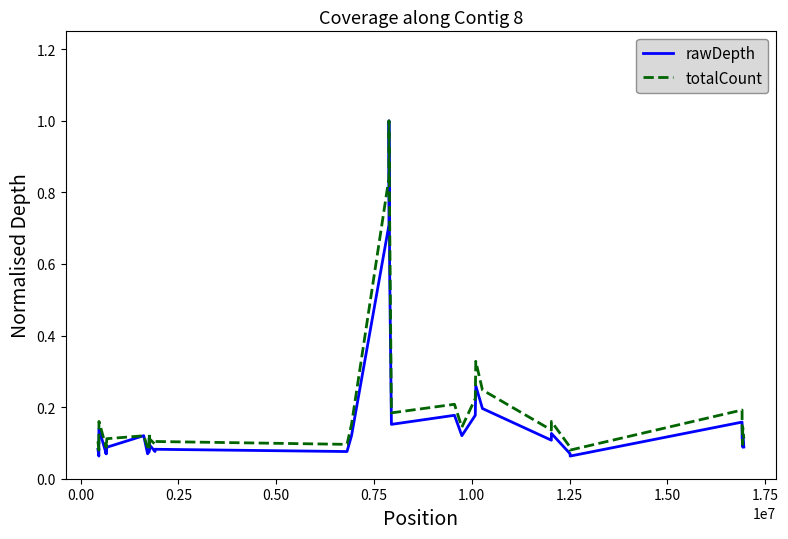

Is this an area chart (filled region under the line)?

No